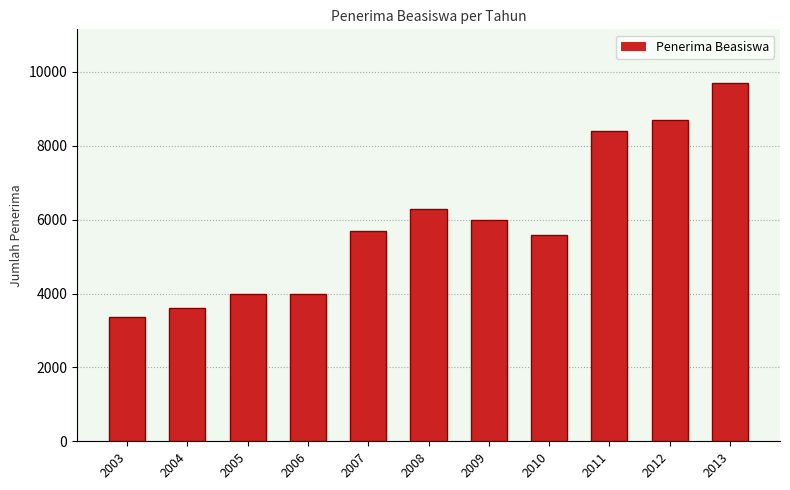

Between 2007 and 2005, which is larger?

2007